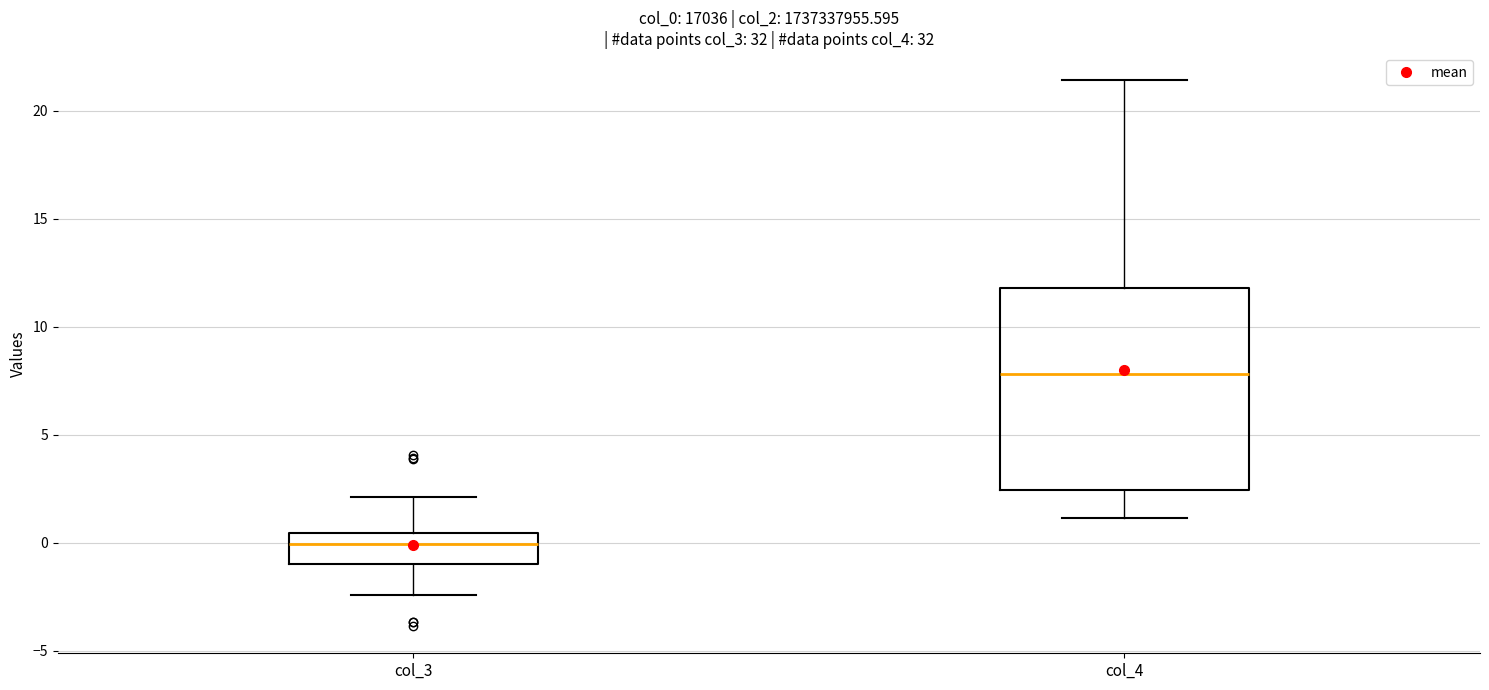

Where is the lower edge of the box for col_3 on the y-axis? The values are not printed on the chart, so give them approximately, as read against the axis.

-1.0